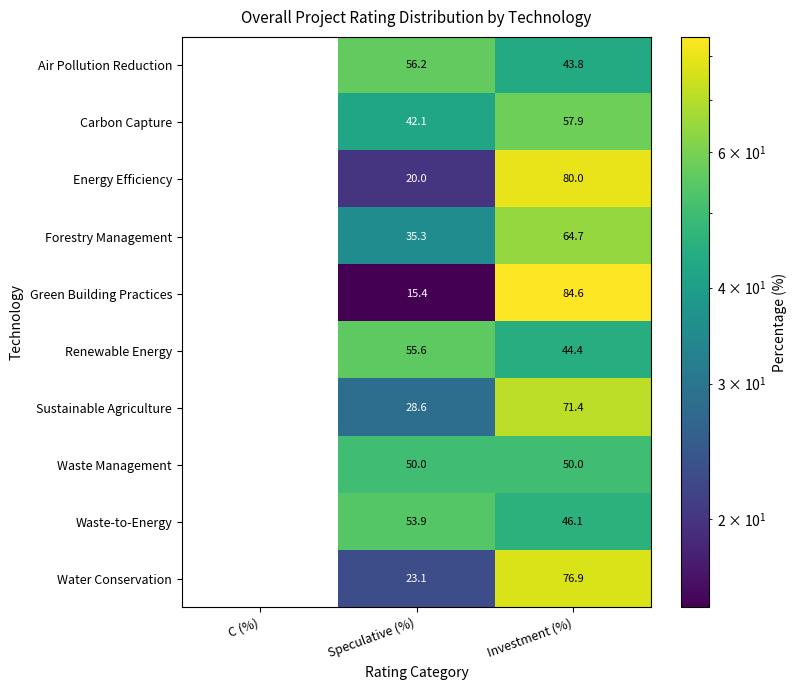

What is the total value across all series at Speculative (%)?

380.2